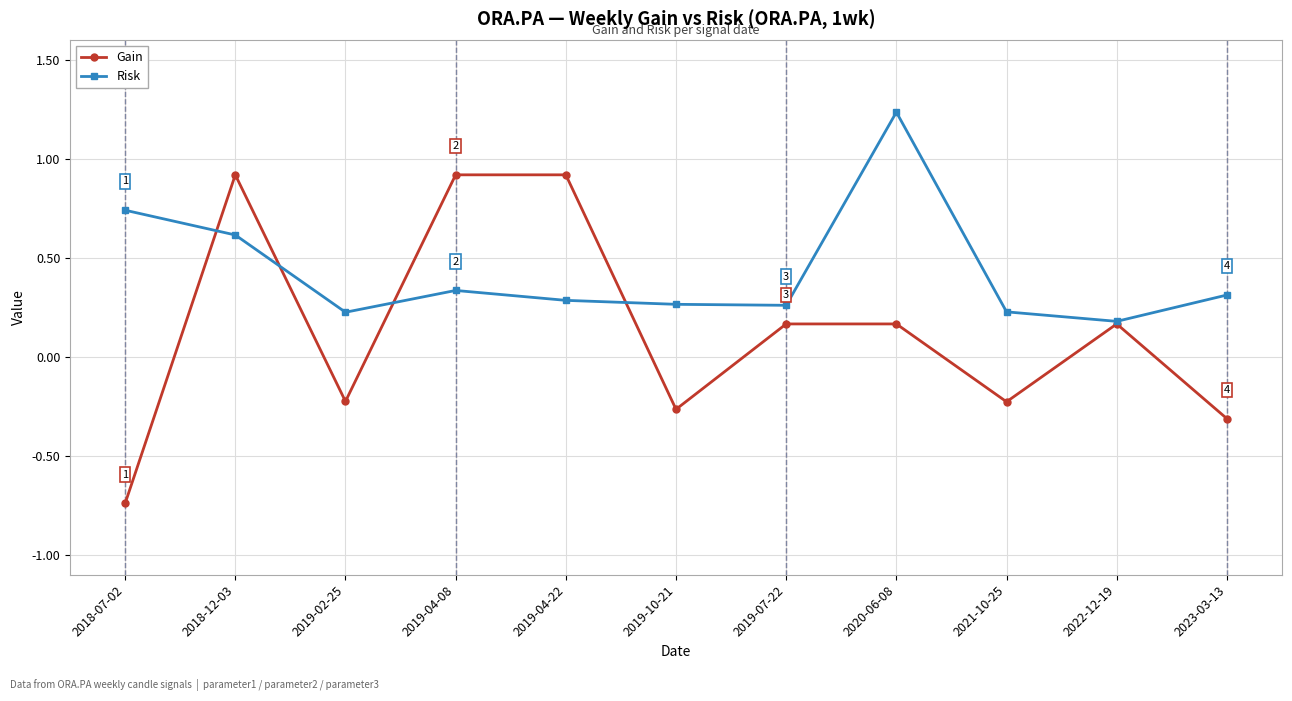

At how many categories does at least one series exceed 0?

11